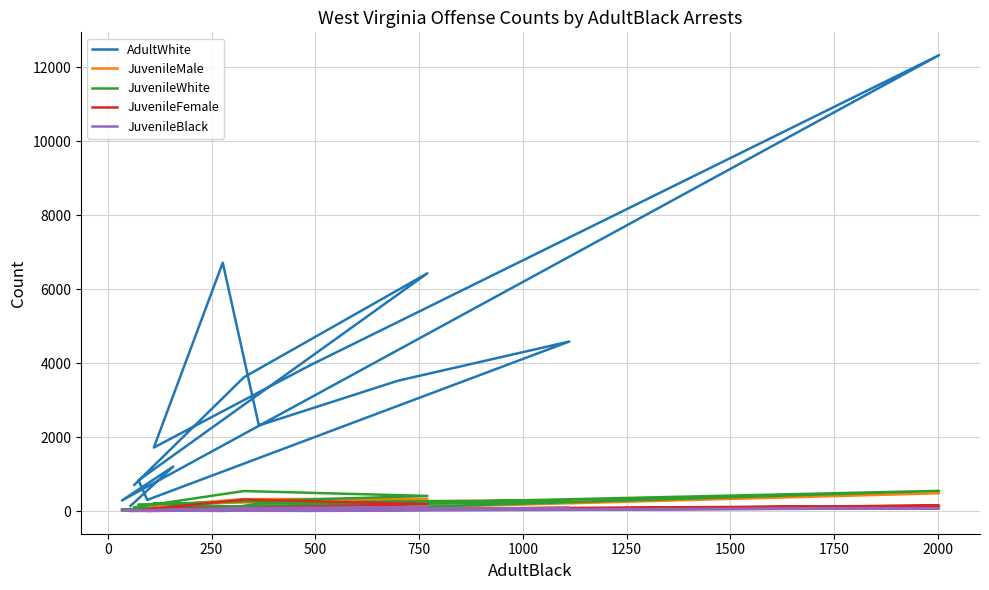

What are all the series names shown in the legend?

AdultWhite, JuvenileMale, JuvenileWhite, JuvenileFemale, JuvenileBlack